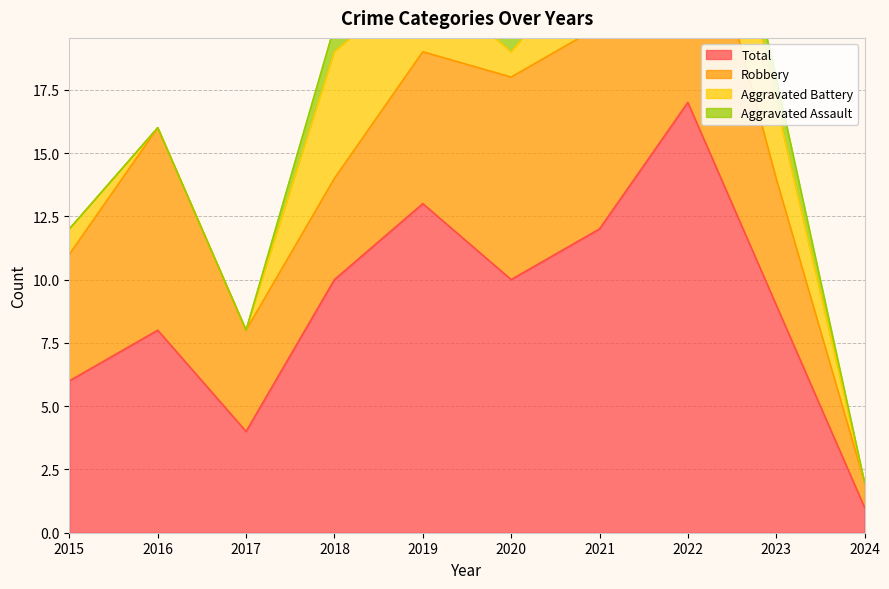

Which series has the largest range (max minus min)?

Total